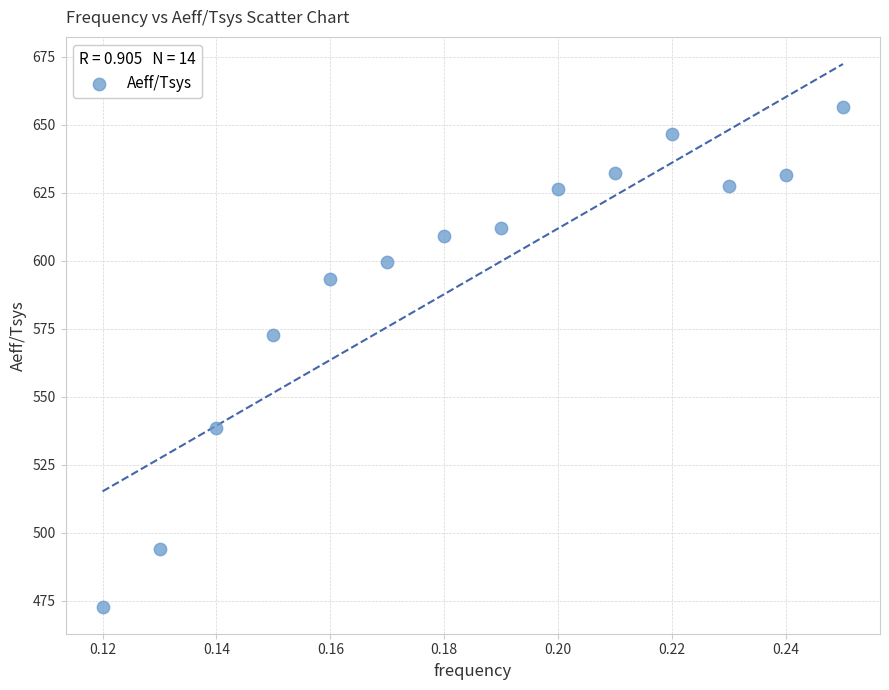

What Y value in the scatter plot is closest to 564?

572.8